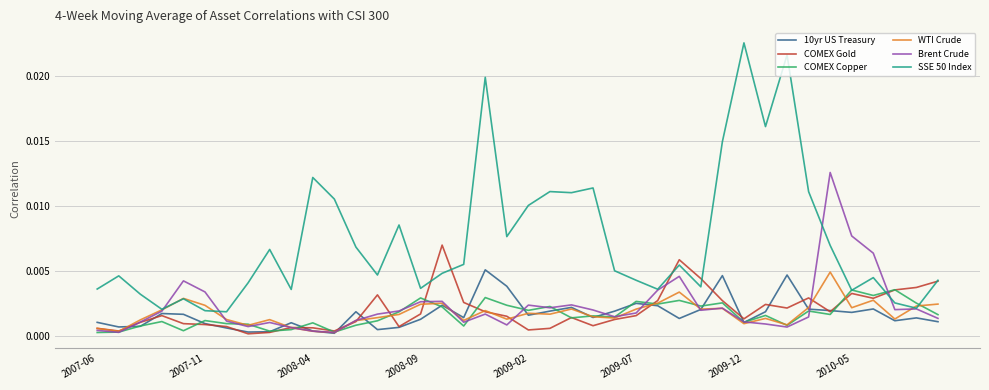

How many series are shown in this chart?

6